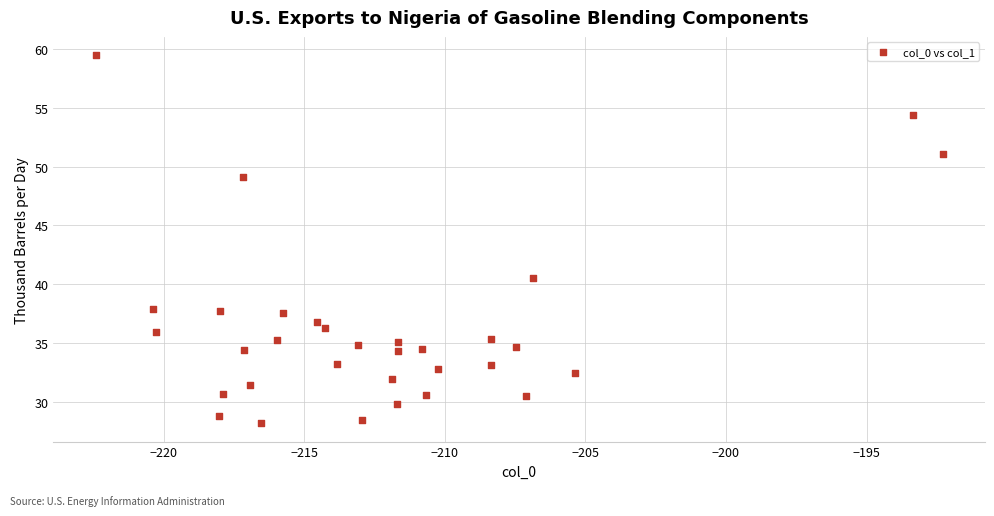

What is the range of X values (max minus min)?

30.1